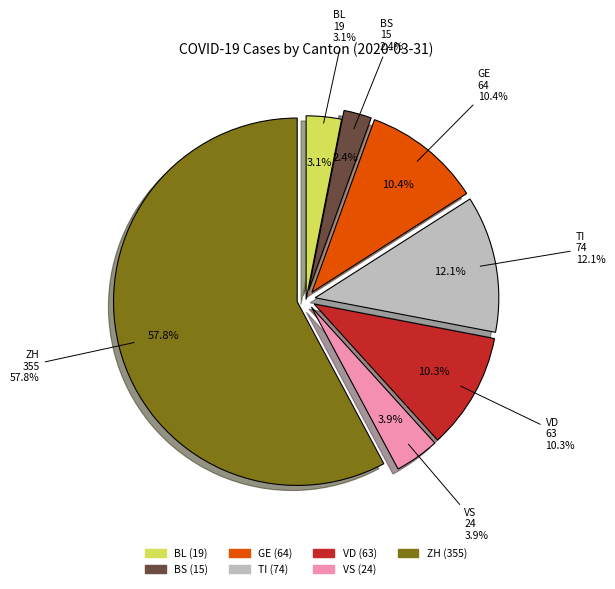

What is the largest slice in the pie chart?

ZH